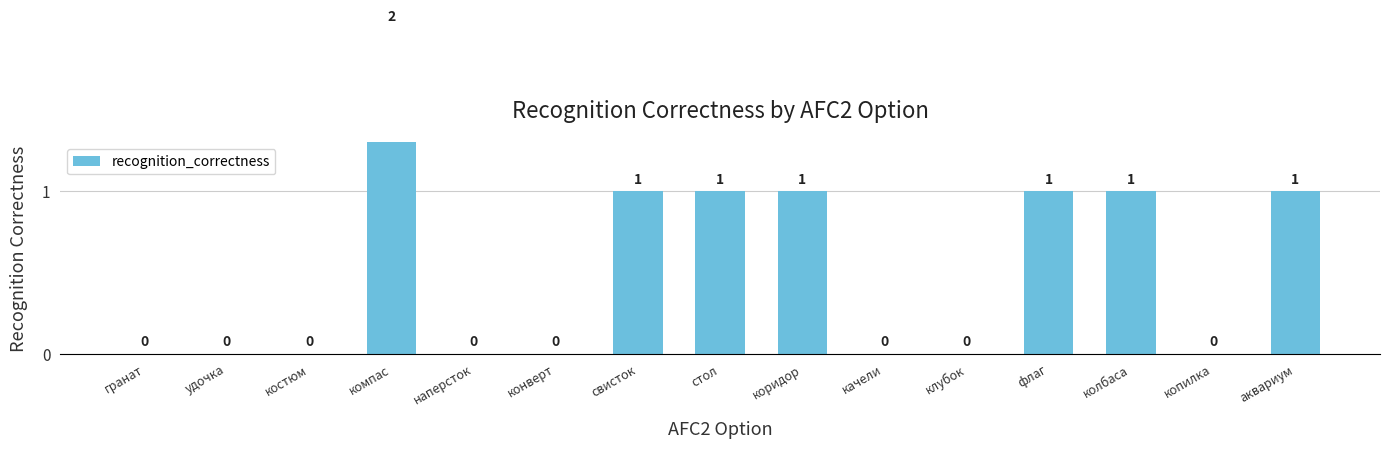

How many bars are there in total?

15